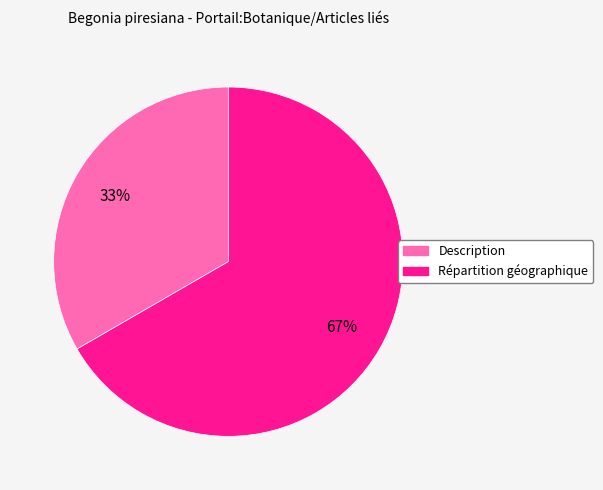

Is it true that Description is 45% of the pie?

False